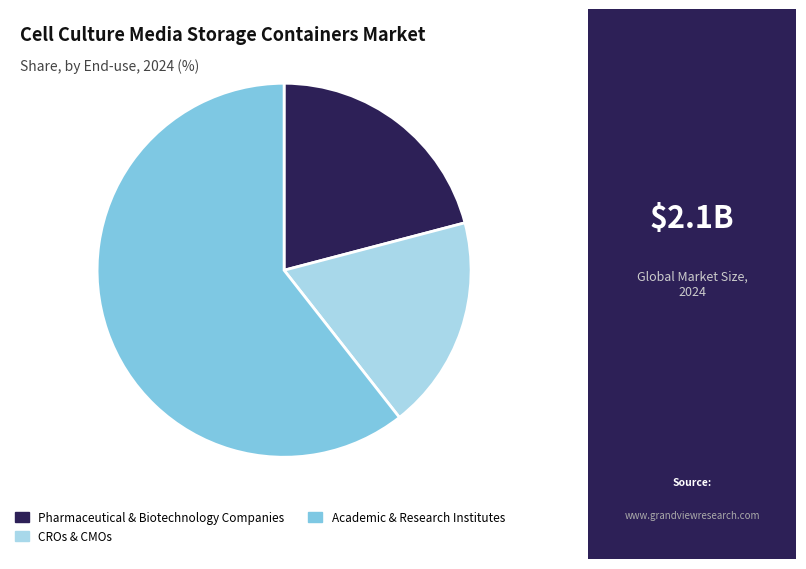

Does CROs & CMOs represent more than half of the total?

No